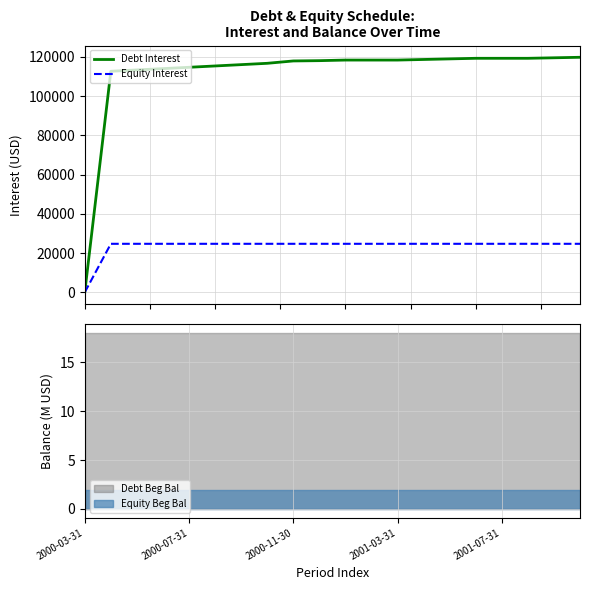

At which category is the sum across all series the highest?

19